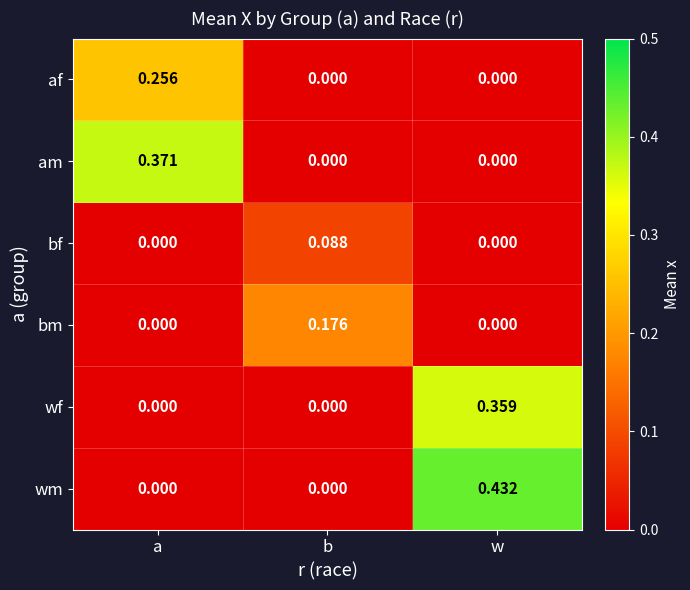

At which category is the sum across all series the highest?

w